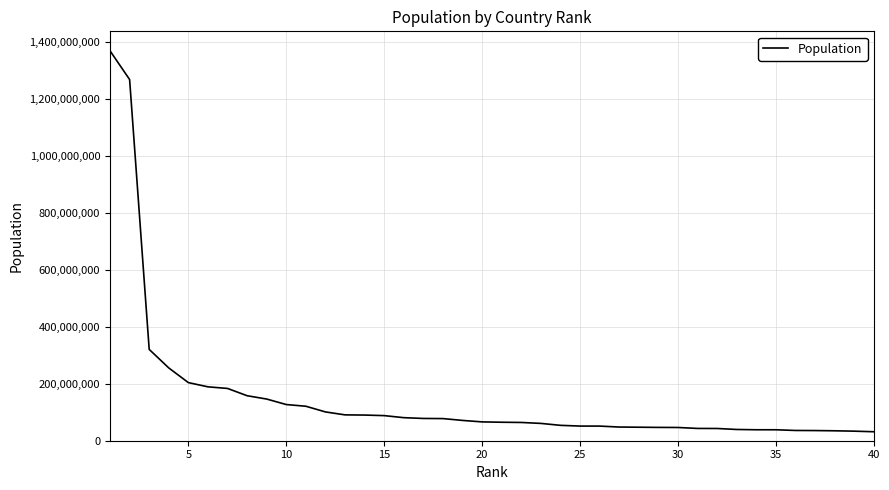

What is the difference between the maximum and minimum values?

1337048582